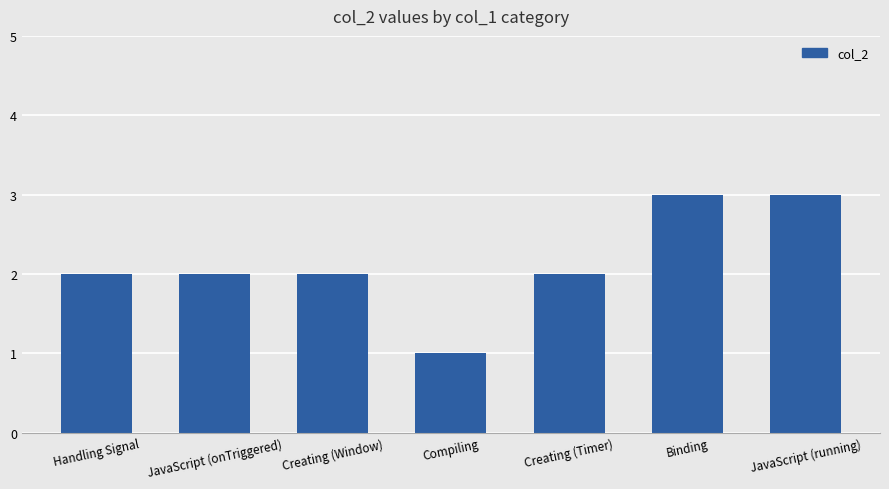

Reading left to right, transcribe all the data shown in this chart.

2	2	2	1	2	3	3